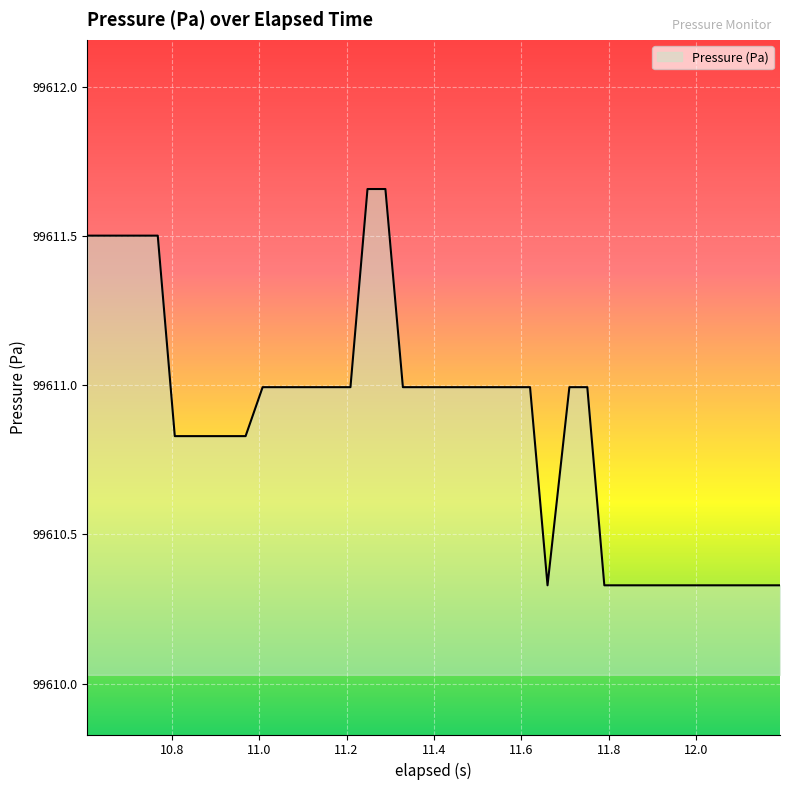

What is the difference between the maximum and minimum values?

1.3